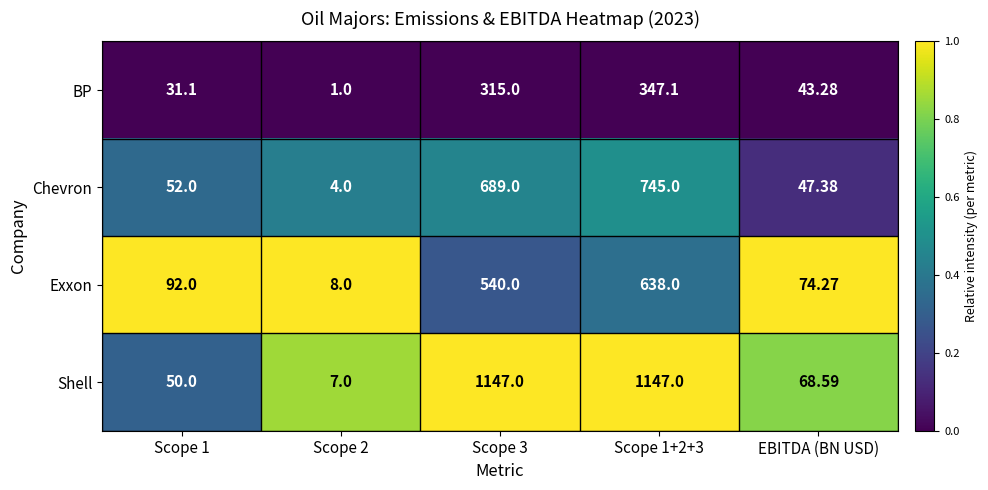

Rank the series at Scope 1+2+3 from lowest to highest value.

BP, Exxon, Chevron, Shell